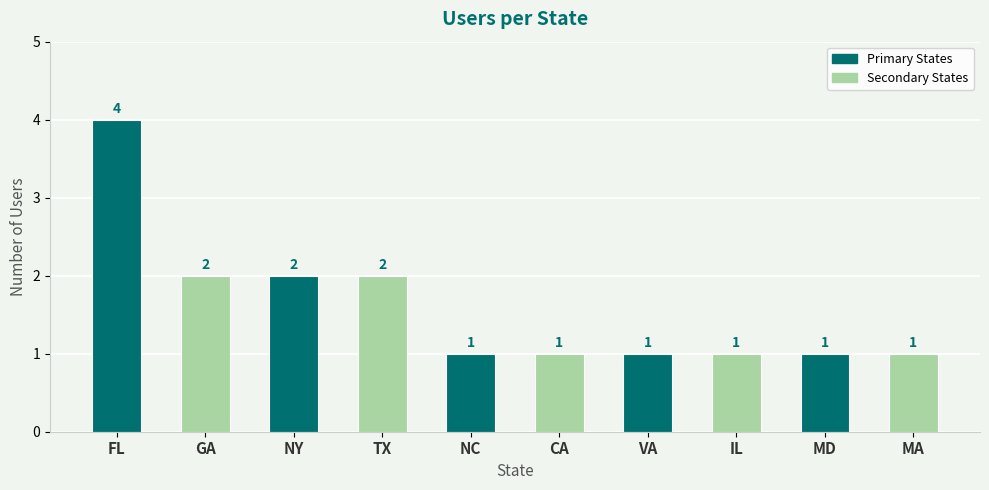

Which has a higher value, VA or TX?

TX